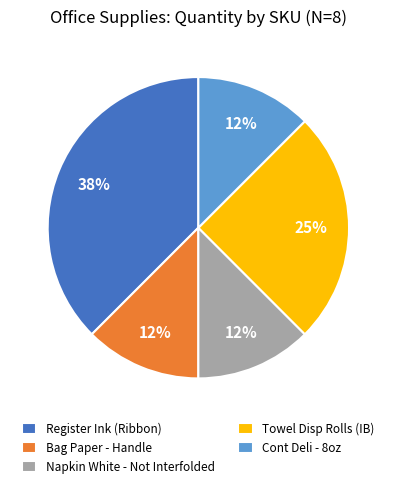

True or false: Towel Disp Rolls (IB) accounts for 38% of the total.

False